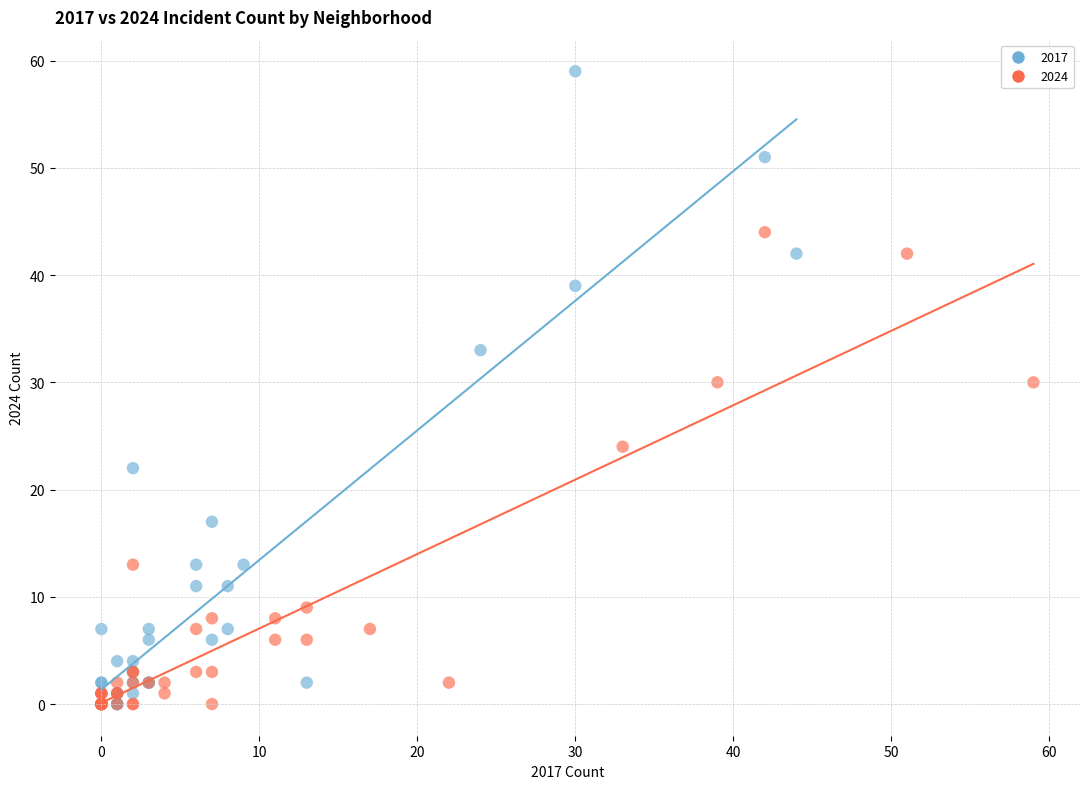

What are all the series names shown in the legend?

2017, 2024